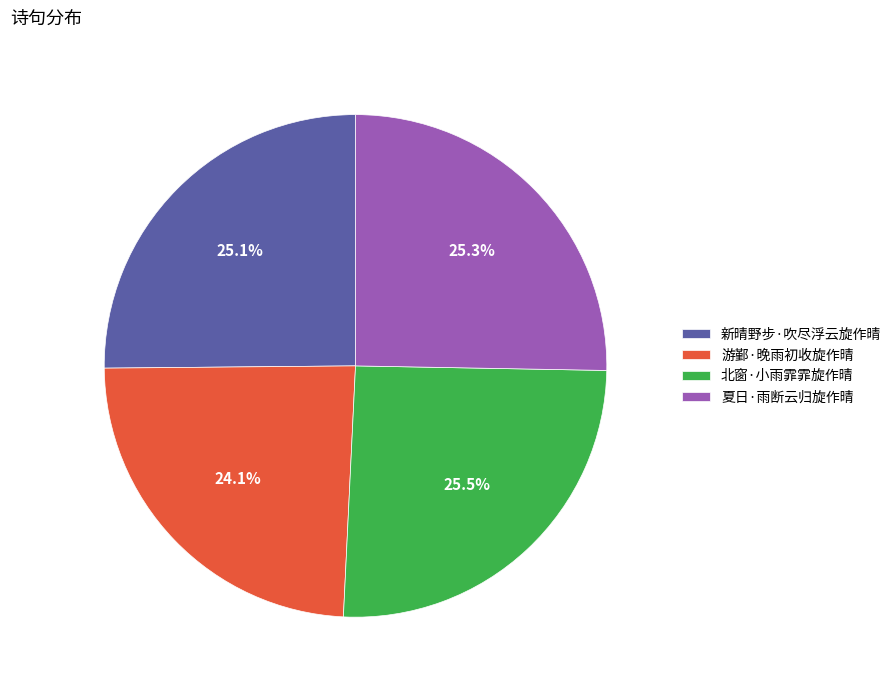

What percentage do 新晴野步·吹尽浮云旋作晴 and 游鄞·晚雨初收旋作晴 together represent?

49.2%